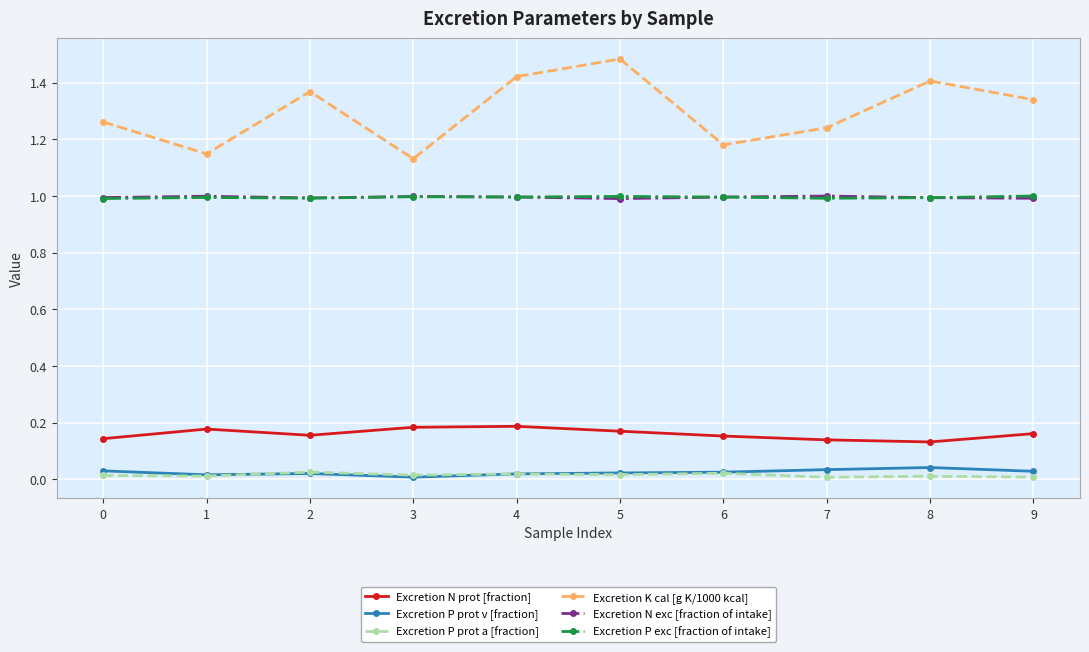

Which series has the largest range (max minus min)?

Excretion K cal [g K/1000 kcal]